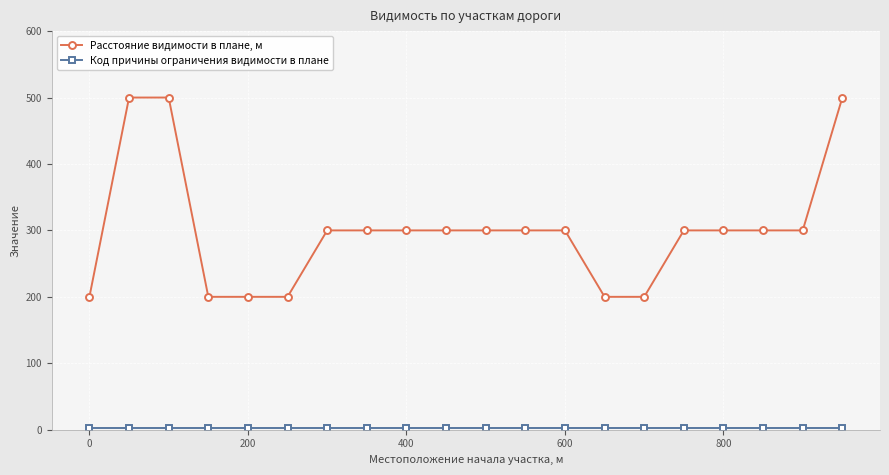

What is the lowest value of the Расстояние видимости в плане, м series?

200